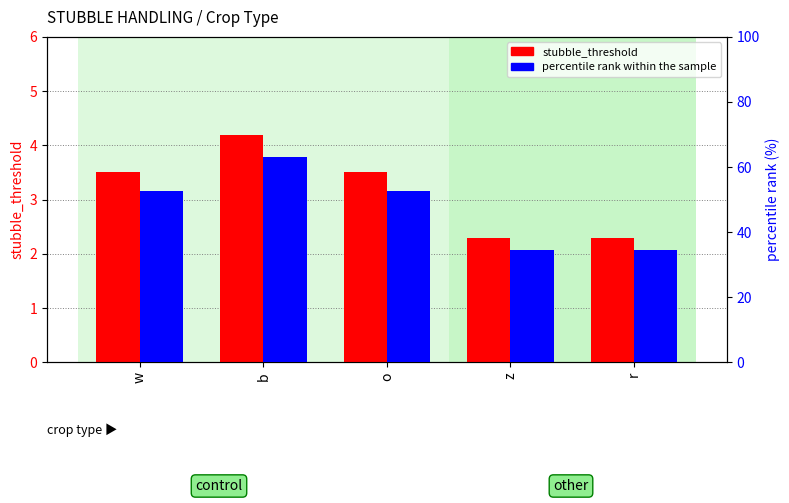

The percentile rank within the sample series shows 49.1 at r. True or false?

False